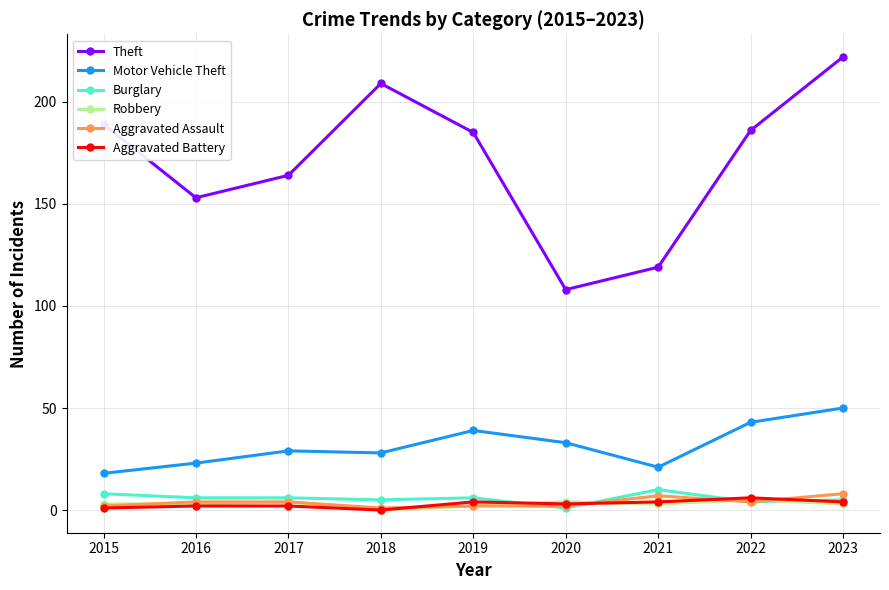

True or false: Motor Vehicle Theft has more than 0 points higher than both neighbors.

True